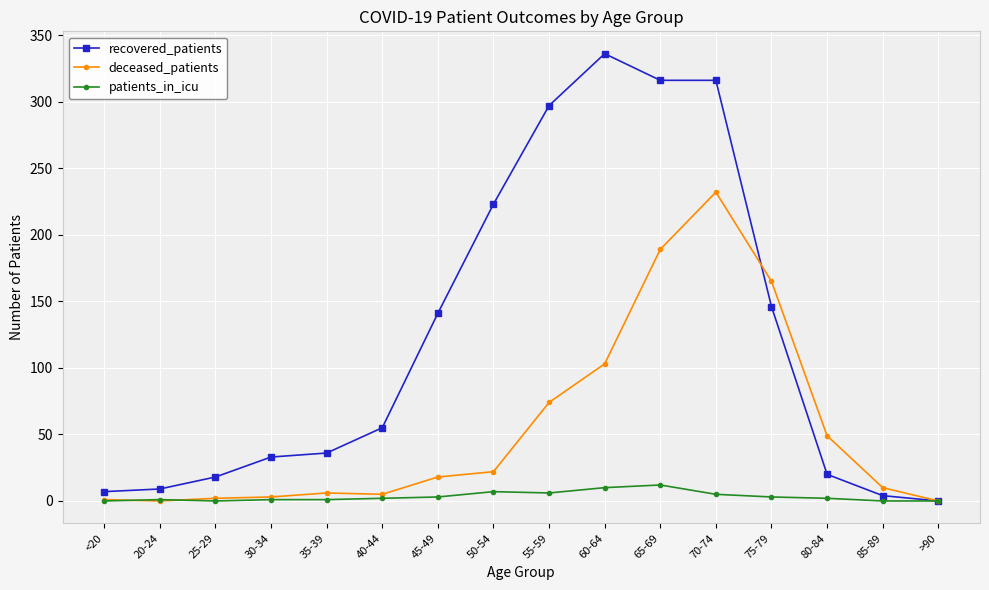

Which series changed the most between 40-44 and 50-54?

recovered_patients